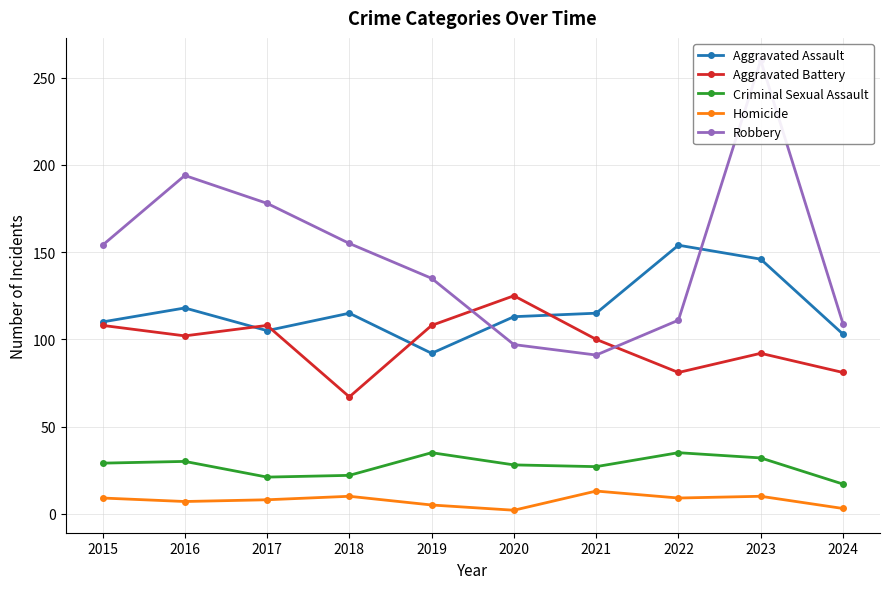

Which category has the highest value across all series?

2023